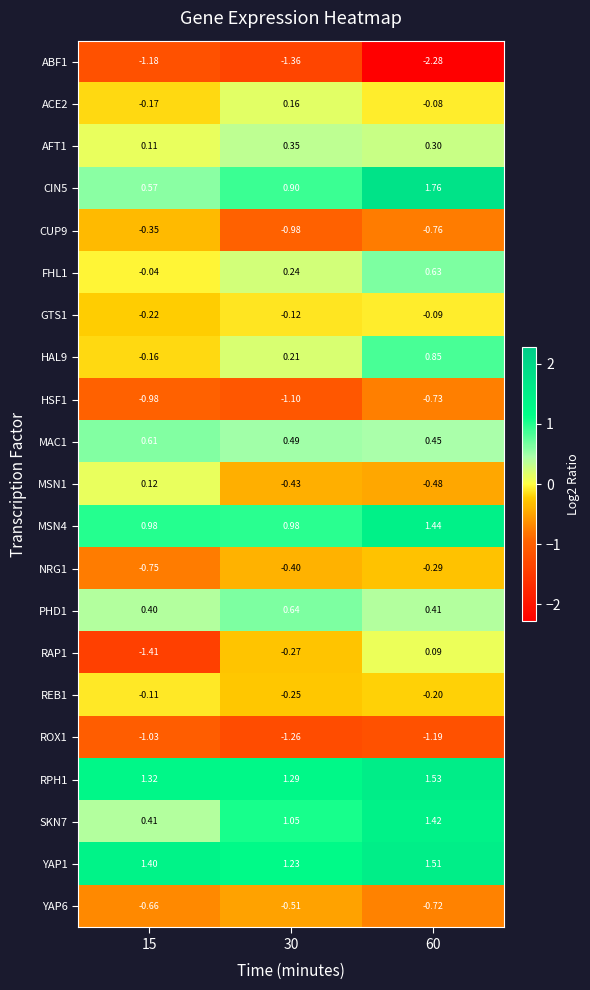

Is the value of REB1 at 30 greater than the value of GTS1 at 30?

No